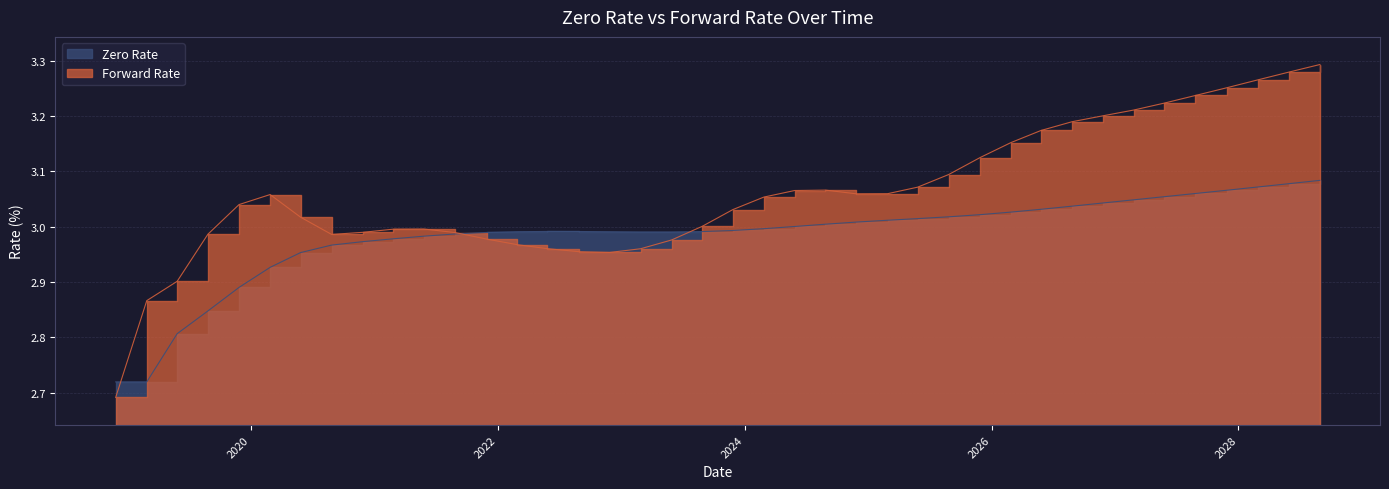

How many intersections are there between Zero Rate and Forward Rate?

3